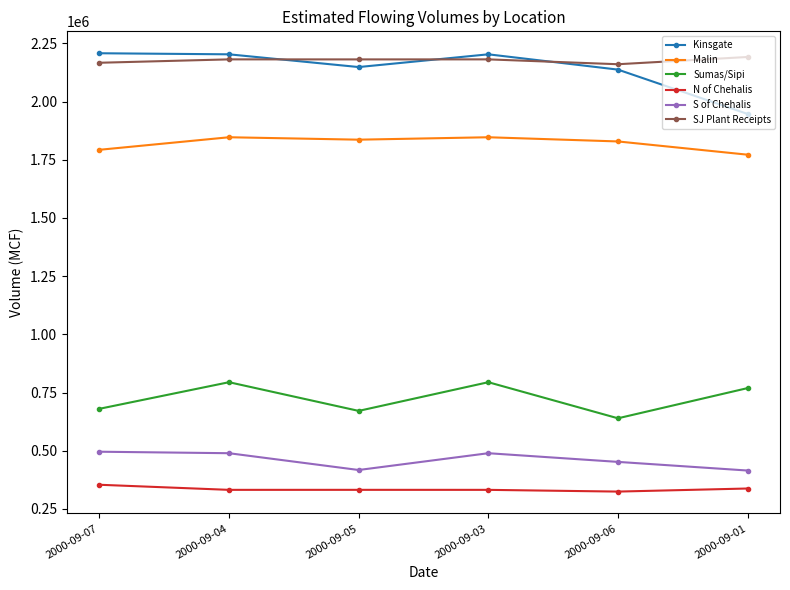

What is the sum of all Malin values?

10923600